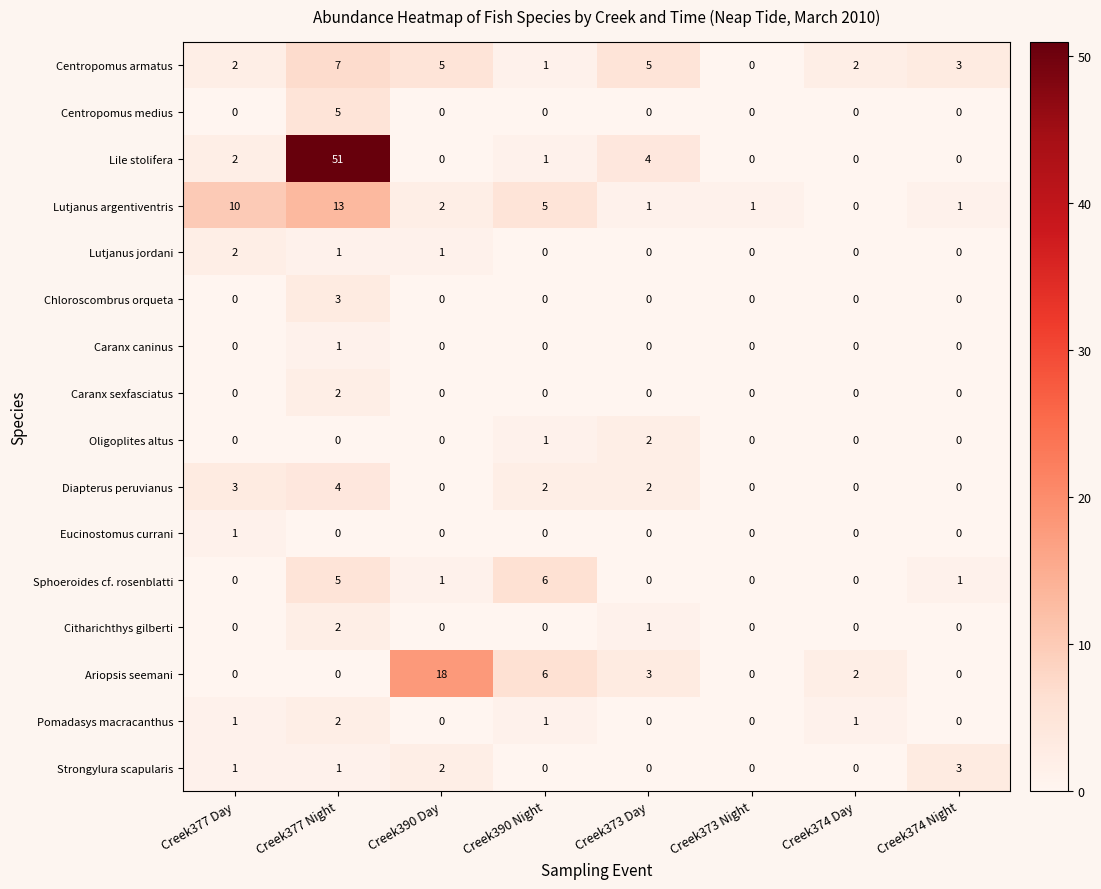

At which category is the sum across all series the highest?

Creek377 Night